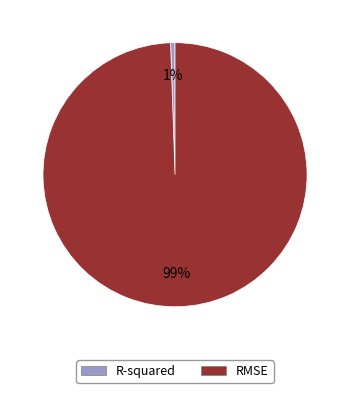

Is the sum of RMSE and R-squared greater than half?

Yes